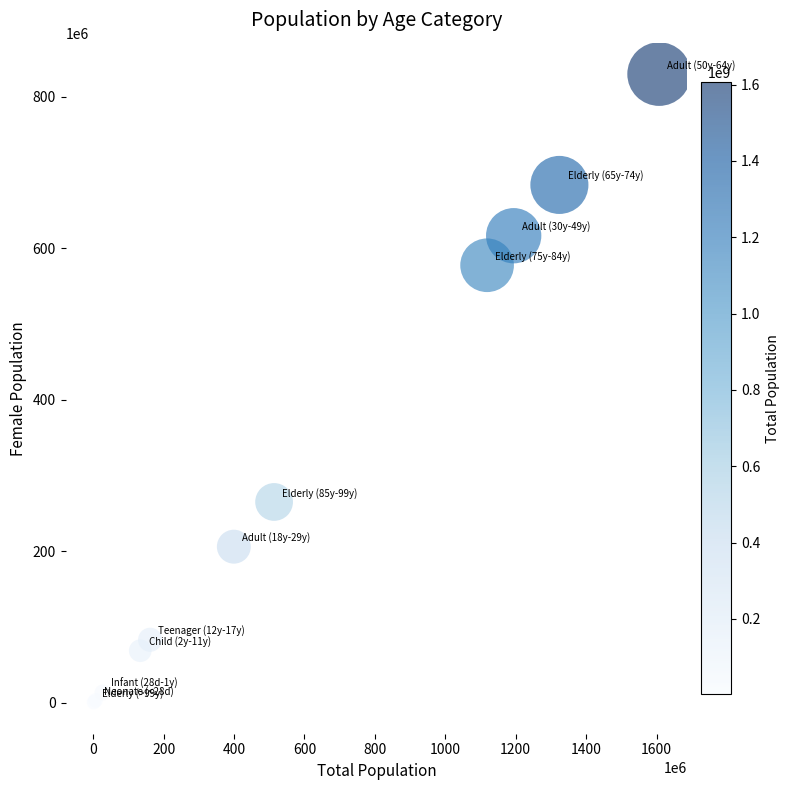

What Y value in the scatter plot is closest to 415431469?

265292612.0